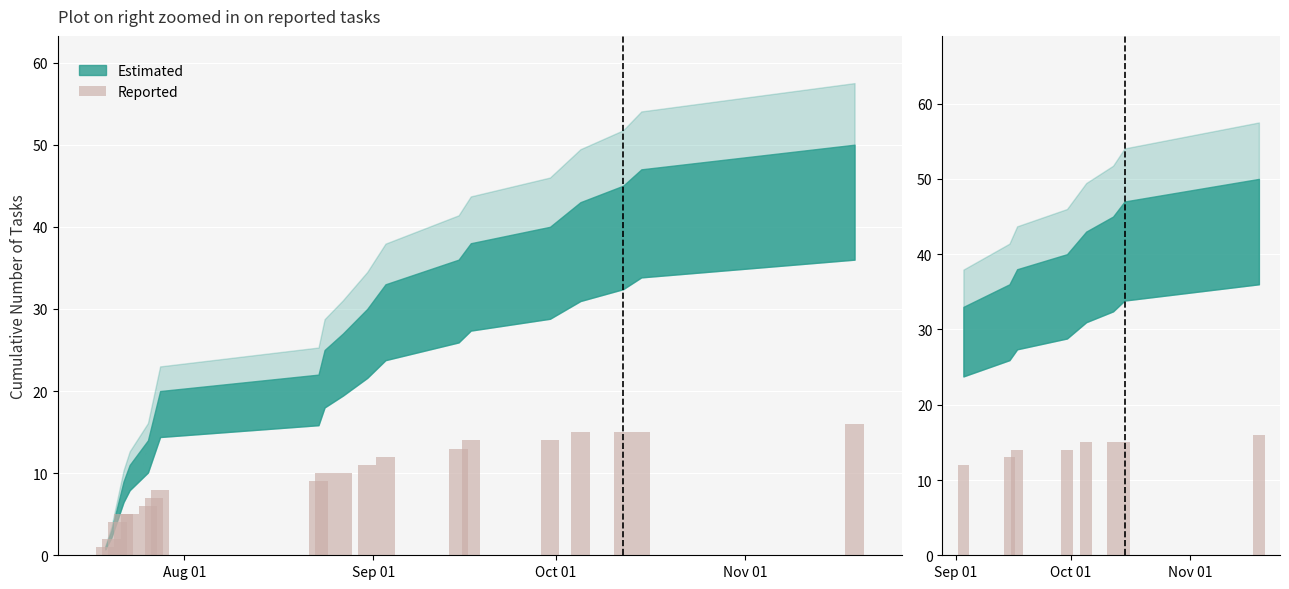

At which label is the value closest to 14?

Oct 01